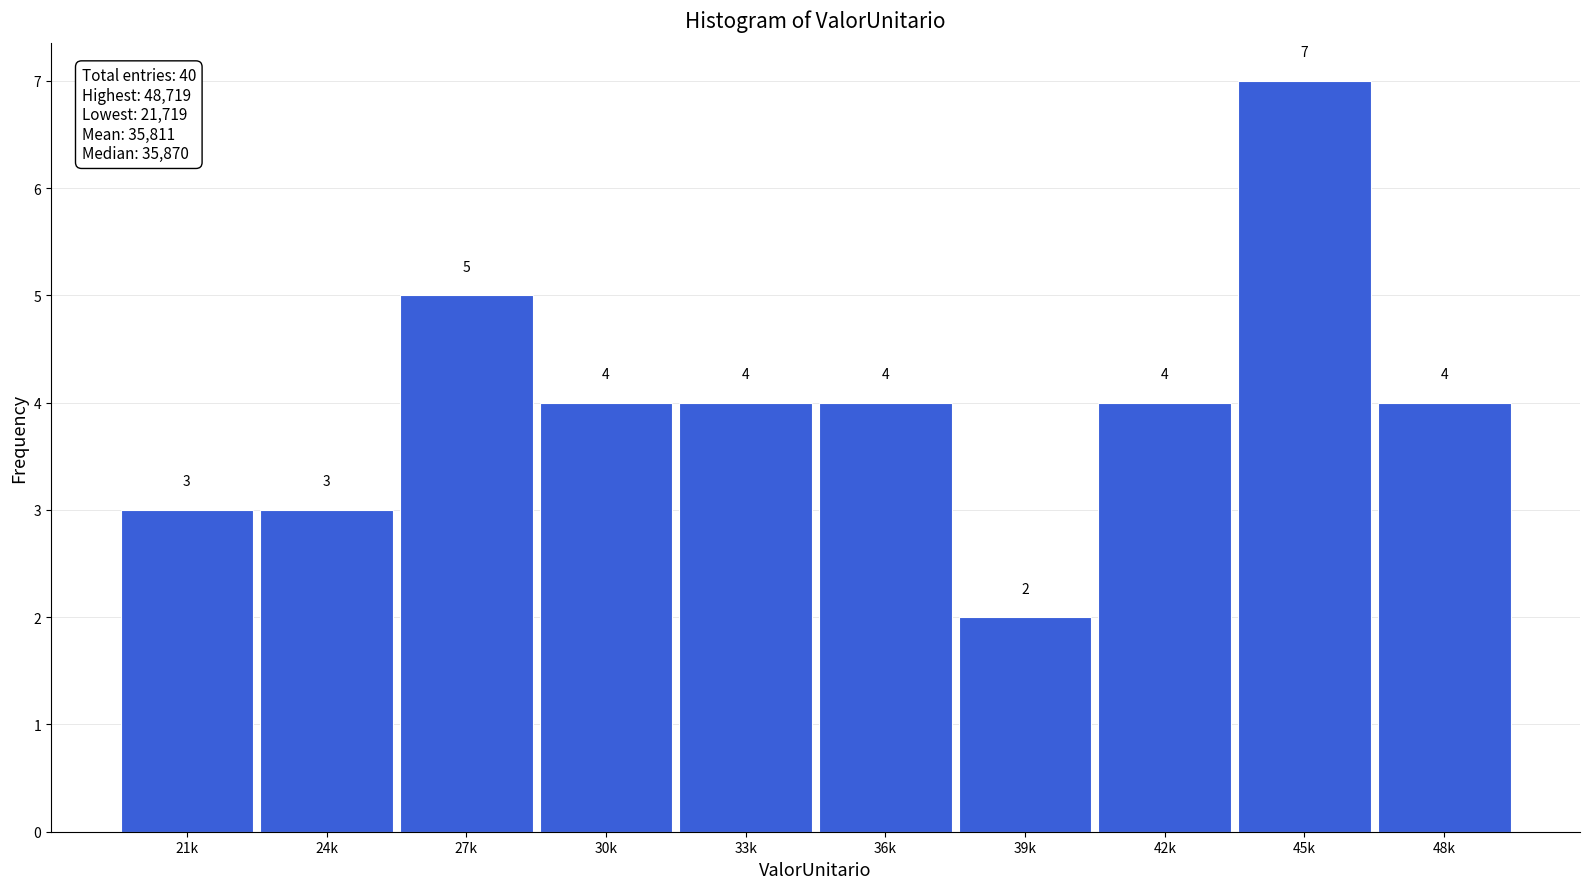

Reading left to right, transcribe all the data shown in this chart.

3	3	5	4	4	4	2	4	7	4